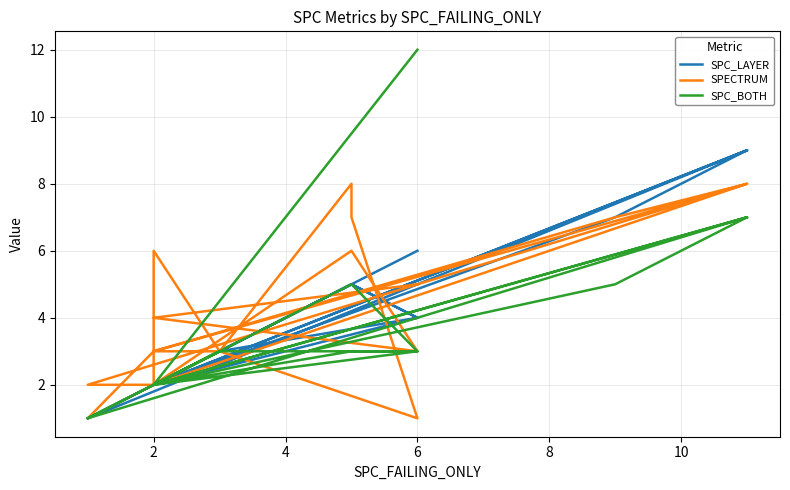

Rank the series by their maximum value, from highest to lowest.

SPC_BOTH, SPC_LAYER, SPECTRUM